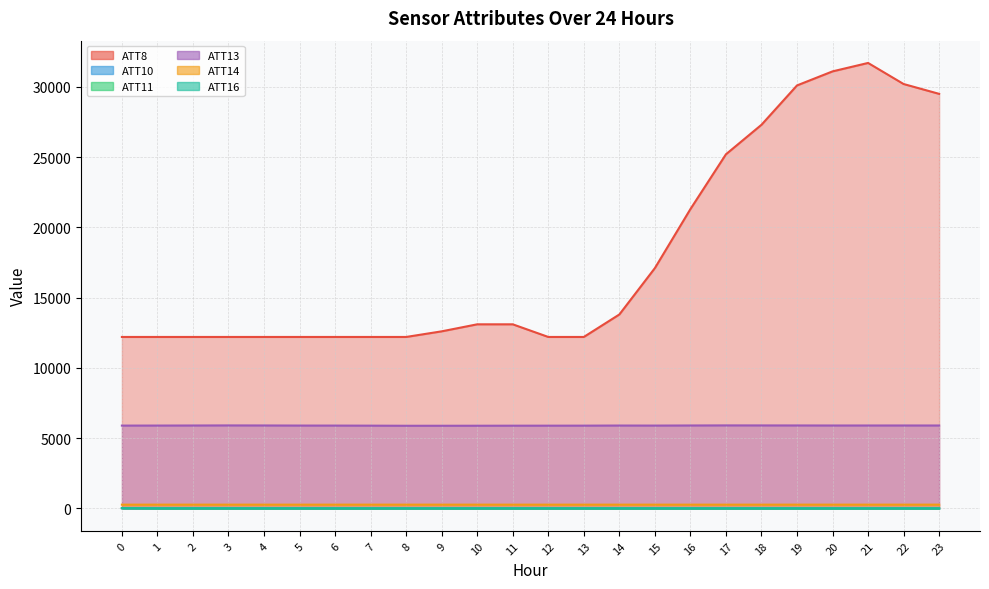

True or false: ATT16 and ATT13 cross at least once.

False